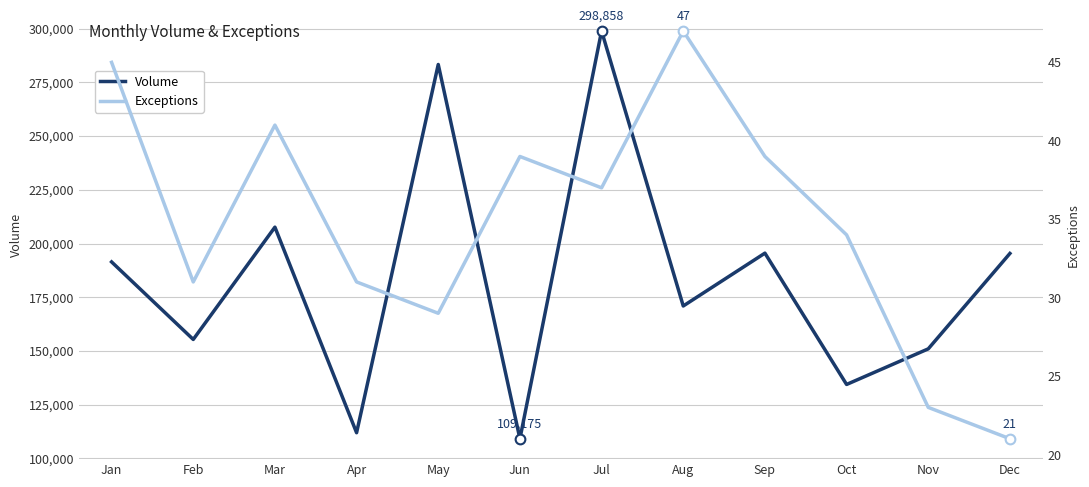

What is the value of the Volume point at the 9th from the left?

195520